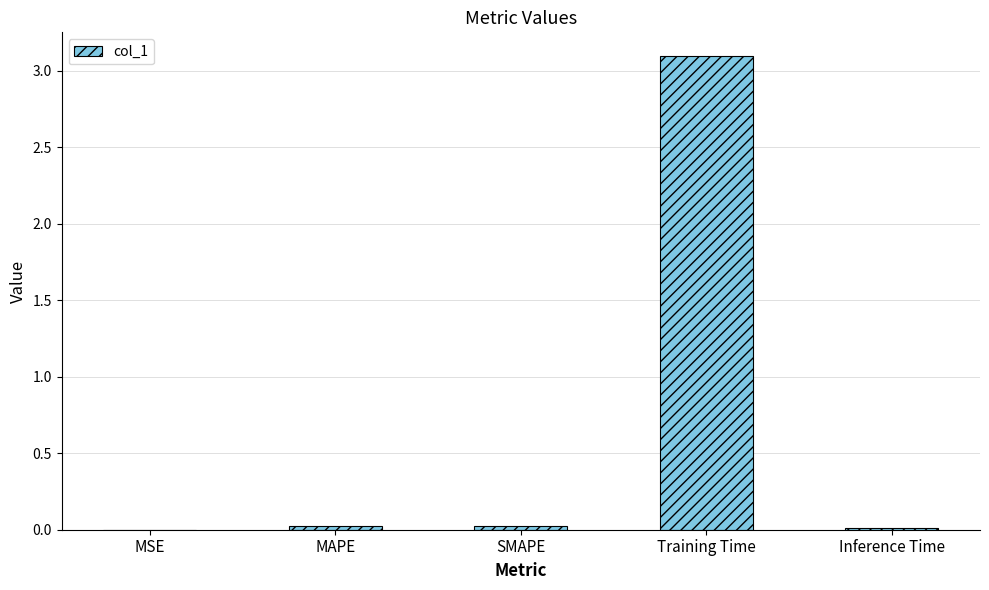

What is the sum of all values?

3.1